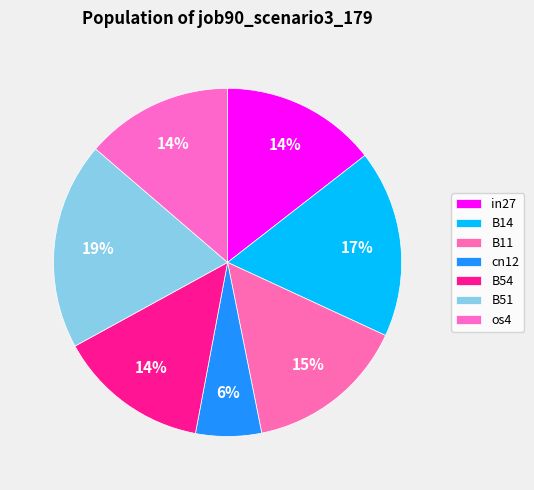

How many segments does this pie chart have?

7